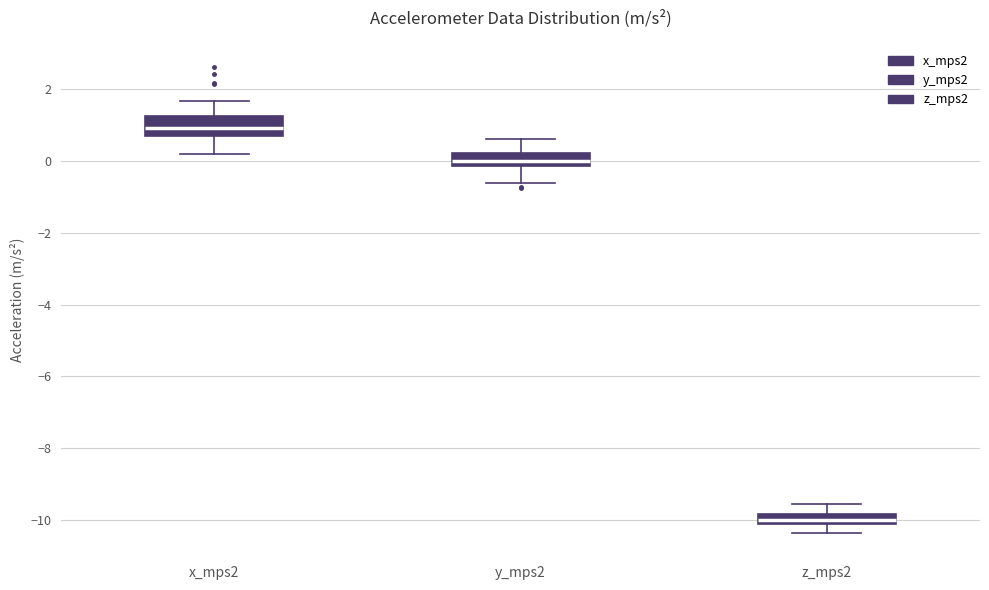

Which box's median line is the highest?

x_mps2